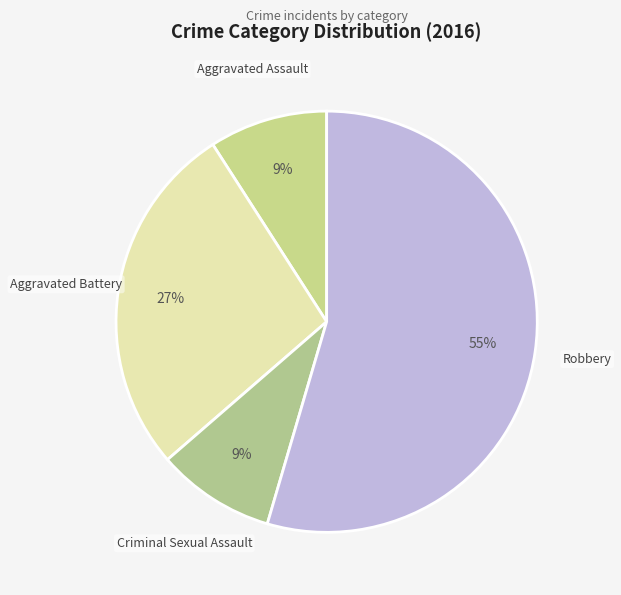

Which category has the smallest portion of the pie?

Aggravated Assault